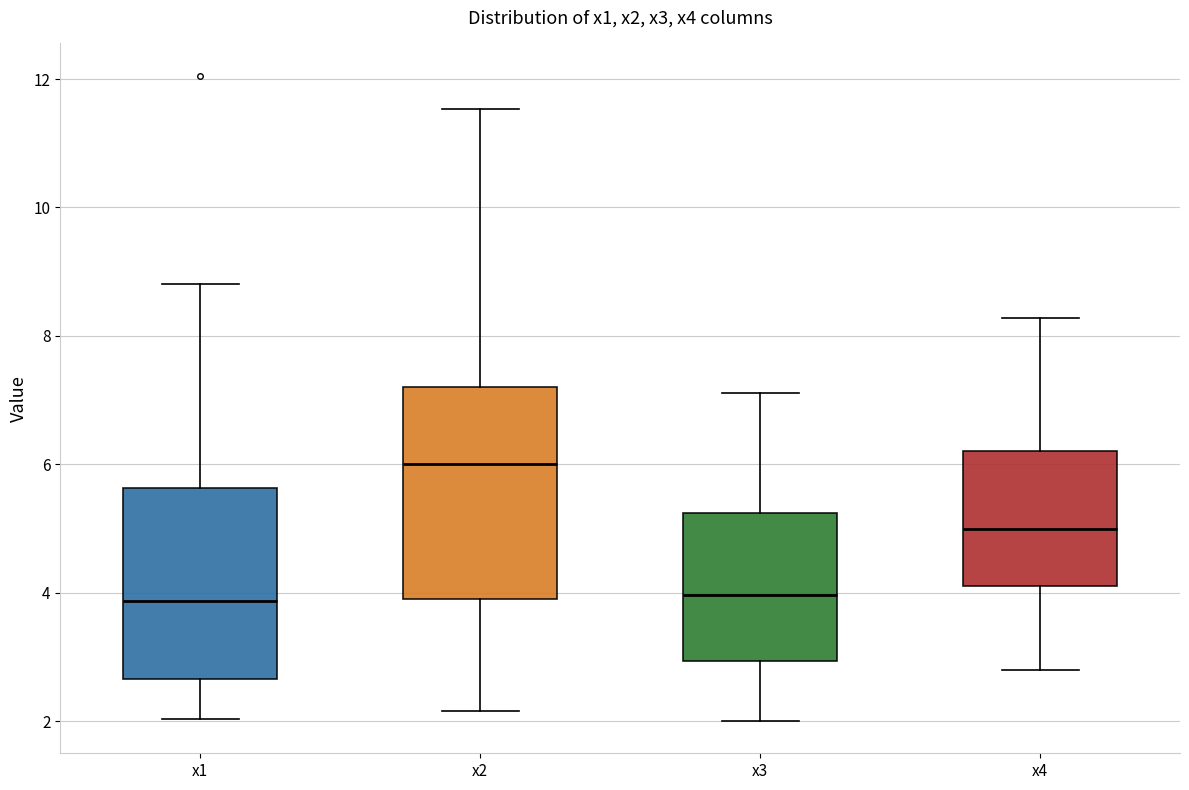

Reading left to right, transcribe this box plot: for each box, give where its median line is, the range the box spans, and where its two whiskers end, as read against the y-axis. The values are not printed on the chart, so give them approximately, as read against the axis.

x1: median 3.8, box 2.6 to 5.6, whiskers 2.0 to 8.8
x2: median 6.0, box 4.0 to 7.2, whiskers 2.2 to 11.6
x3: median 4.0, box 3.0 to 5.2, whiskers 2.0 to 7.2
x4: median 5.0, box 4.0 to 6.2, whiskers 2.8 to 8.2